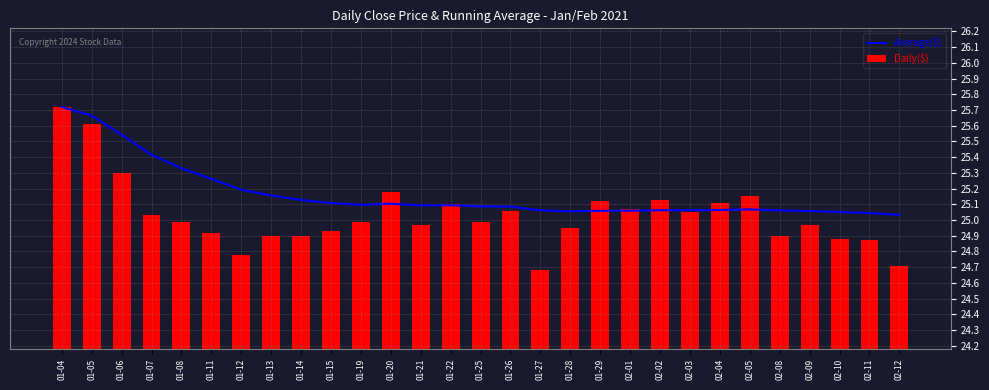

What is the sum of the Average($) values at 01-08 and 01-15?

50.4